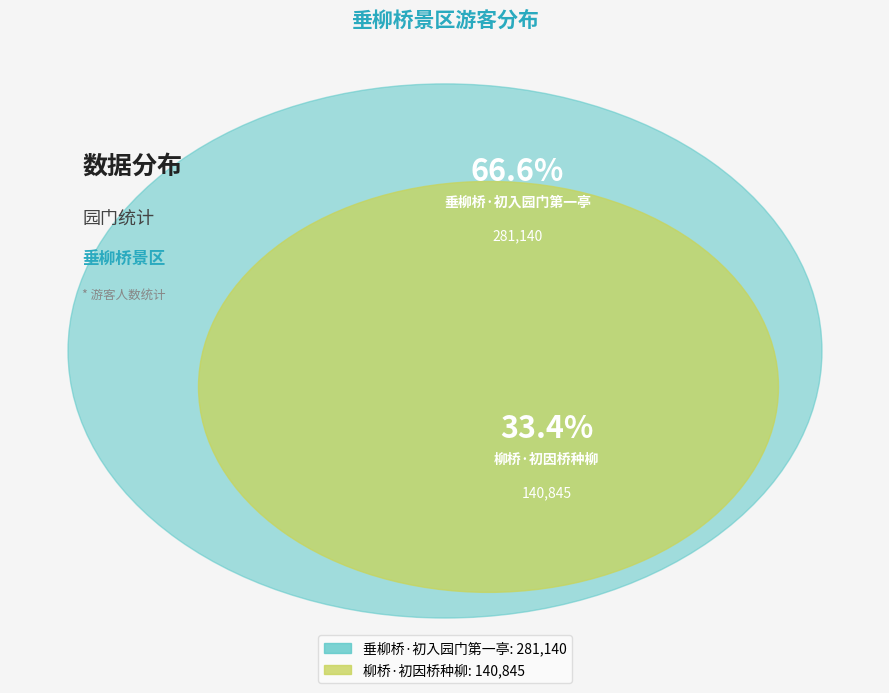

To the nearest percent, what percentage of the pie is 垂柳桥·初入园门第一亭?

67%